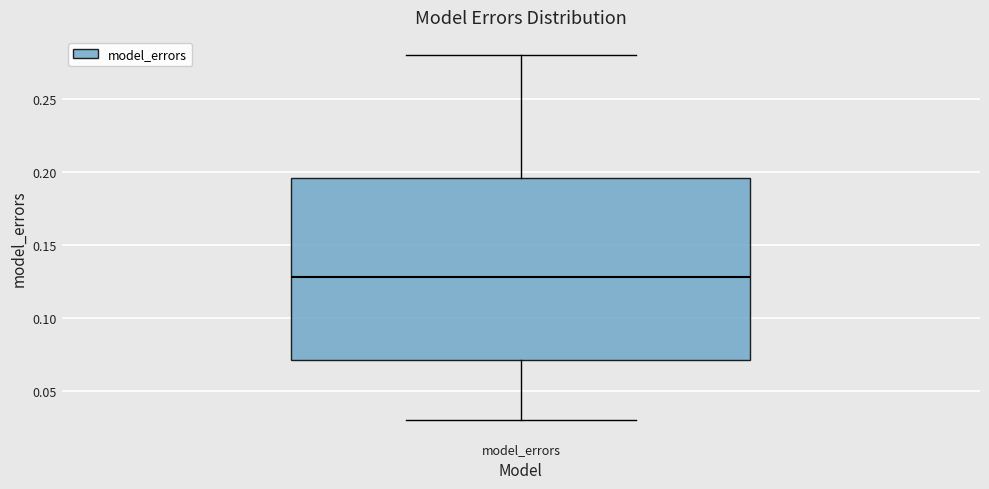

Read this box plot against the y-axis: the position of the median line, the range covered by the box, and the ends of both whiskers. The values are not printed on the chart, so give them approximately, as read against the axis.

median 0.130, box 0.070 to 0.195, whiskers 0.030 to 0.280